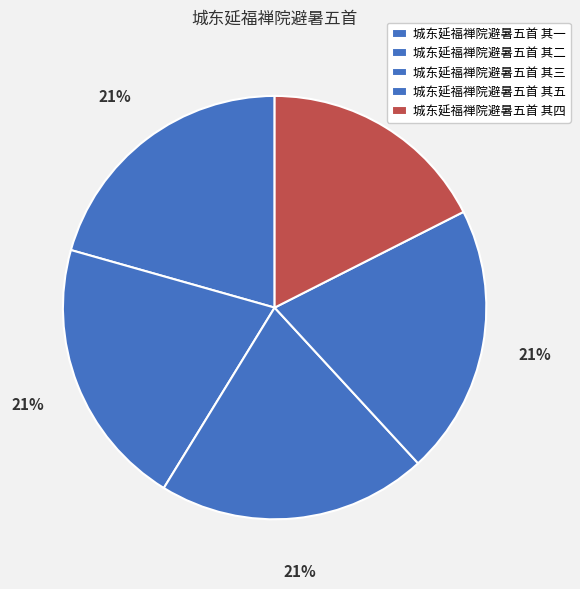

The 城东延福禅院避暑五首 其一 slice represents 32% of the pie. True or false?

False